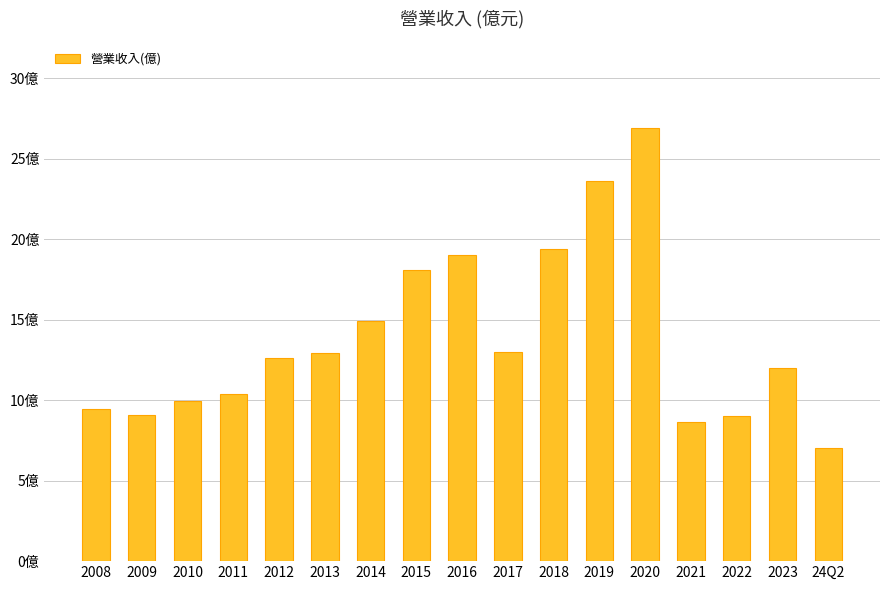

Which category has the highest value across all series?

2020